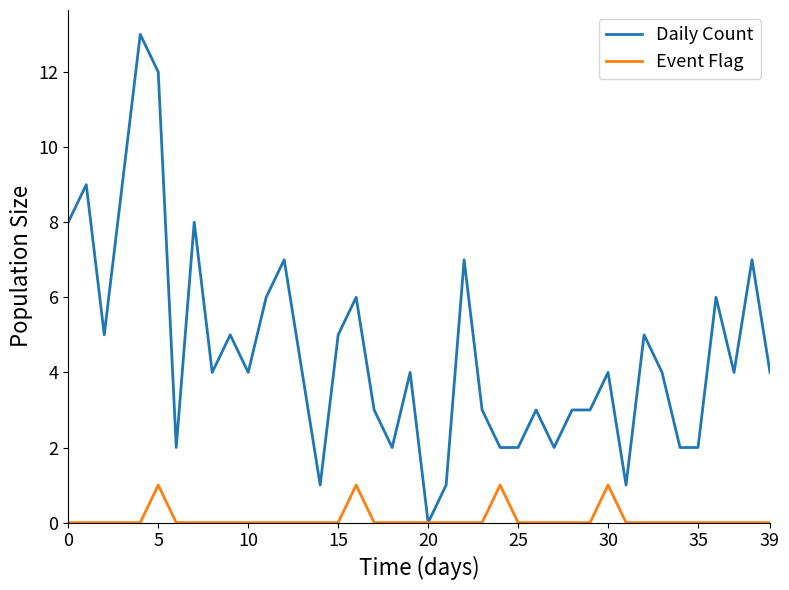

Which series has the widest spread of values?

Daily Count